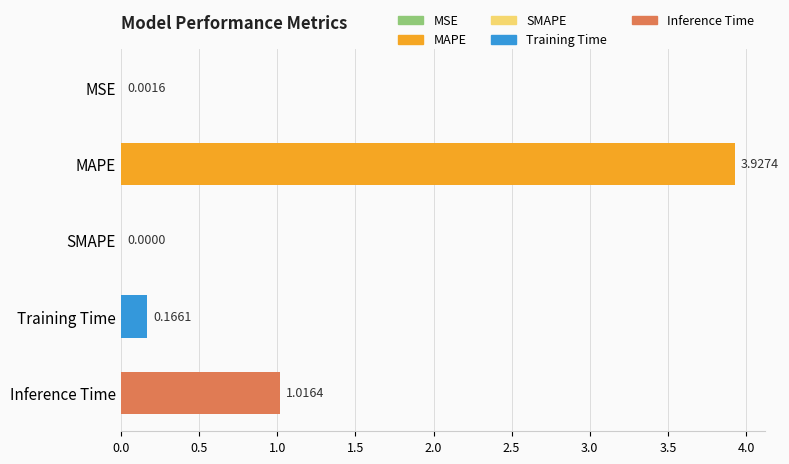

What is the sum of the values at MAPE and Inference Time?

4.9